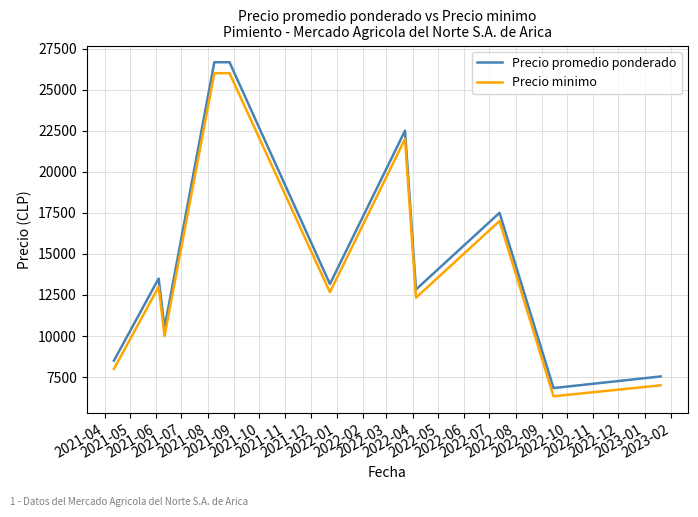

True or false: Precio minimo and Precio promedio ponderado cross at least once.

False